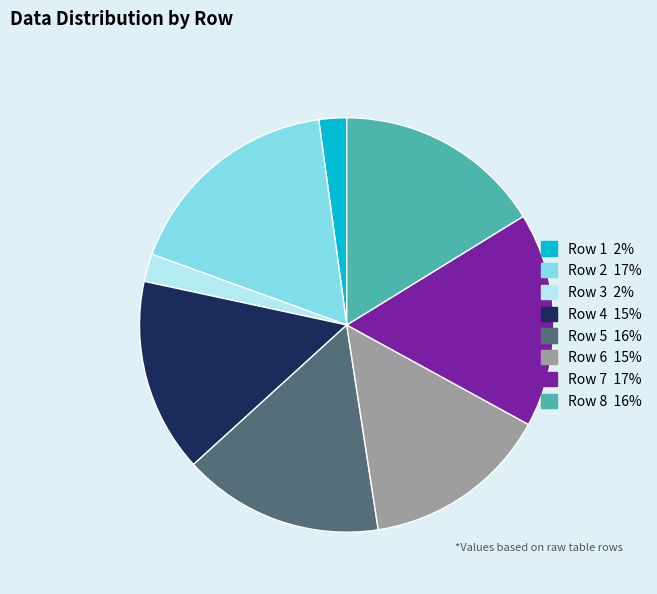

How many segments does this pie chart have?

8